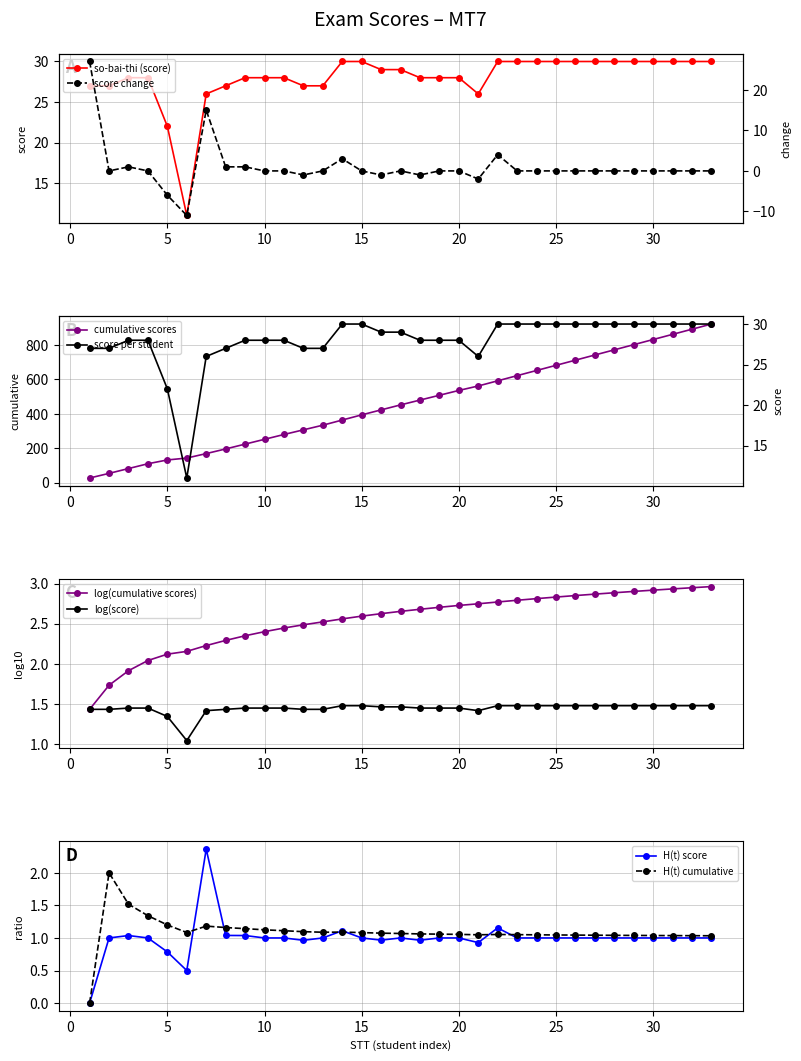

List the labels in order of value, smallest first.

6, 5, 7, 21, 1, 2, 8, 12, 13, 3, 4, 9, 10, 11, 18, 19, 20, 16, 17, 14, 15, 22, 23, 24, 25, 26, 27, 28, 29, 30, 31, 32, 33